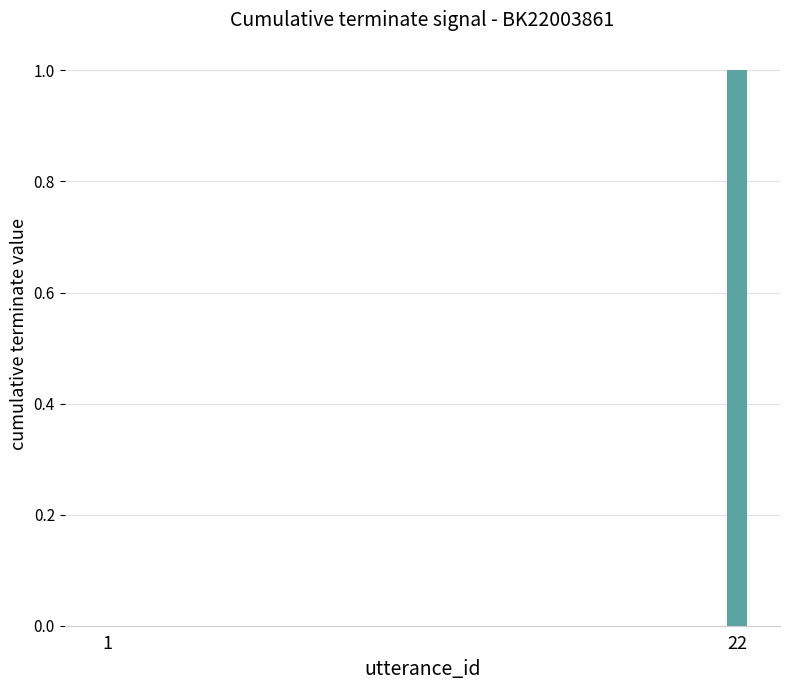

Are the bars horizontal?

No